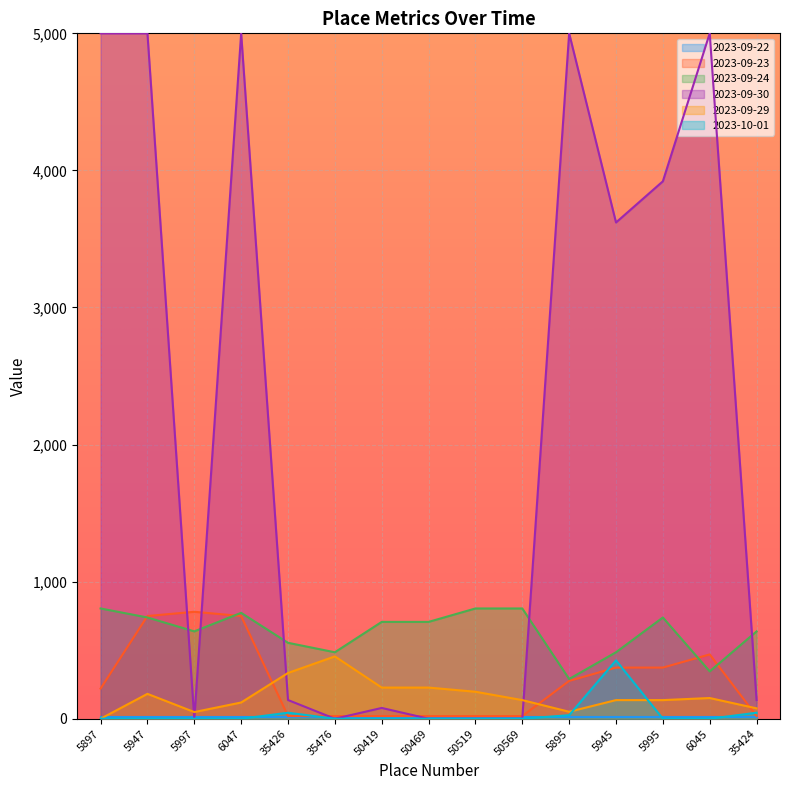

The value of 2023-09-29 at 35476 is 454.7. True or false?

True